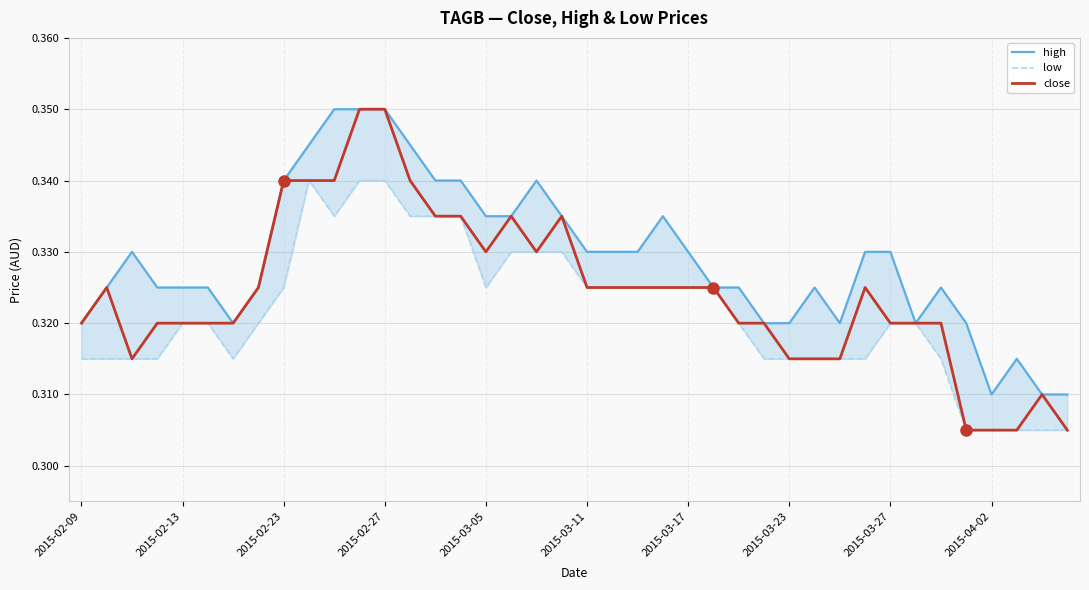

The close series shows 0.4 at 2015-03-27. True or false?

False